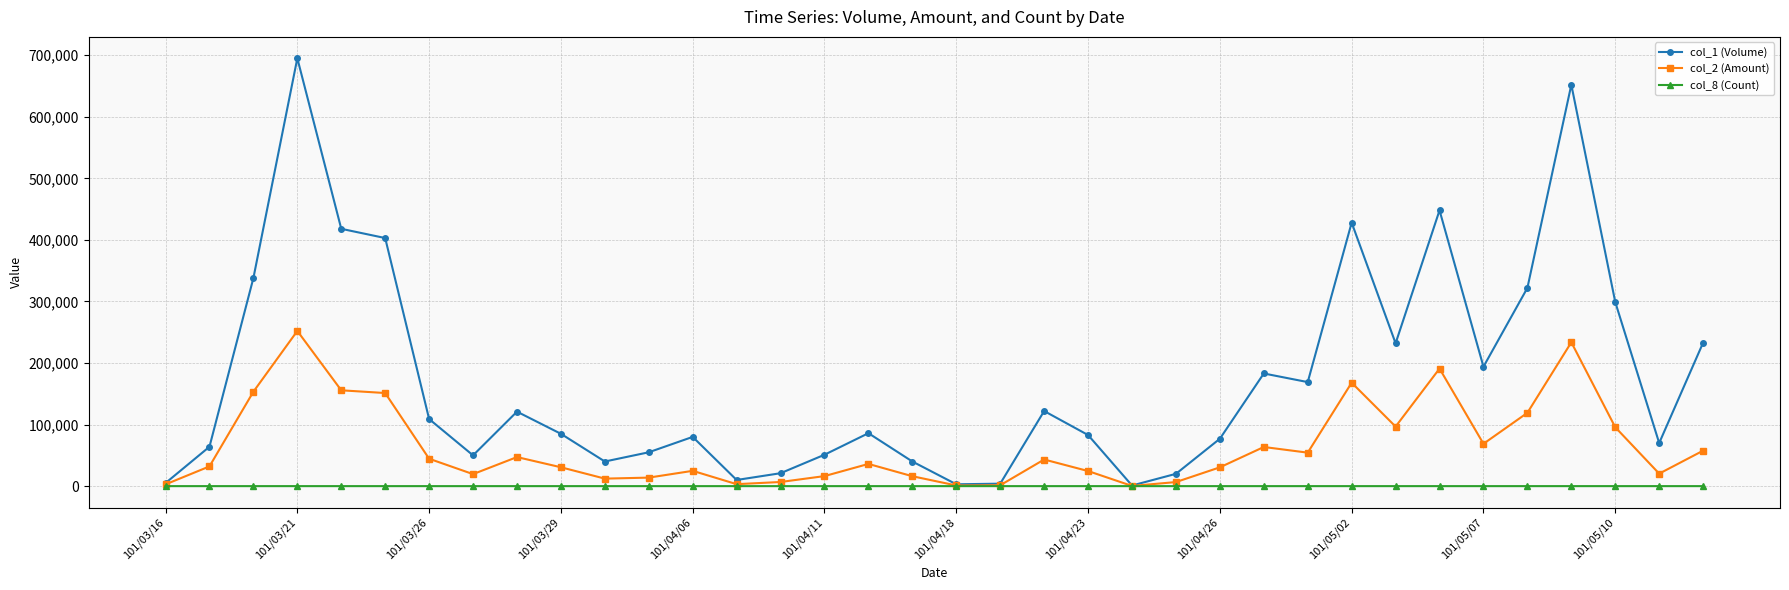

What is the value of the col_2 (Amount) point at the 35th from the left?

20300